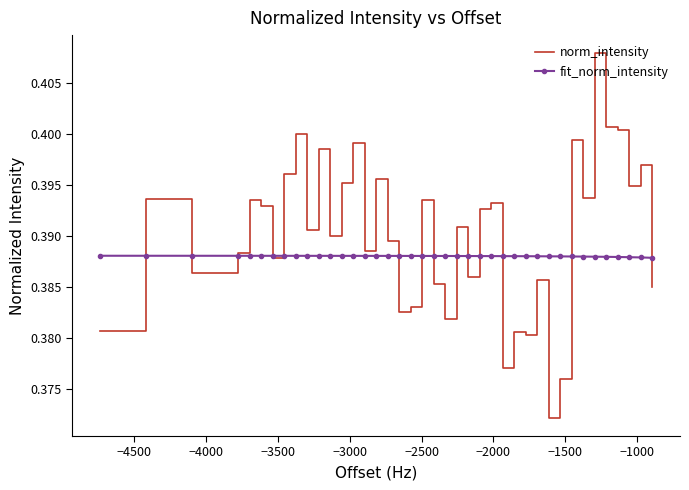

Rank the series by their maximum value, from highest to lowest.

norm_intensity, fit_norm_intensity